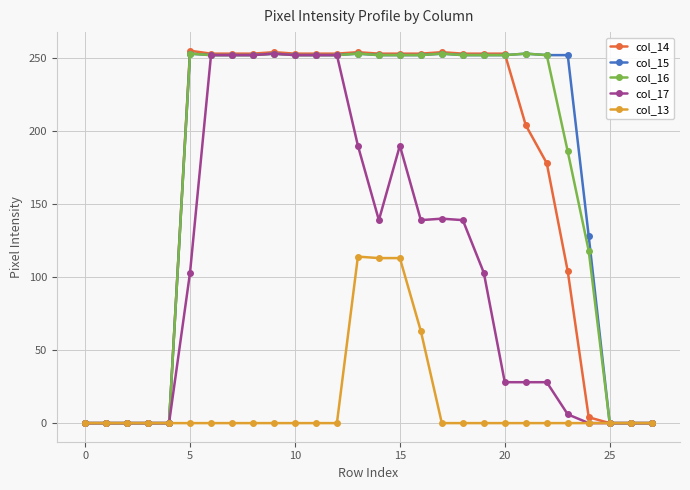

What is the highest value of the col_13 series?

114